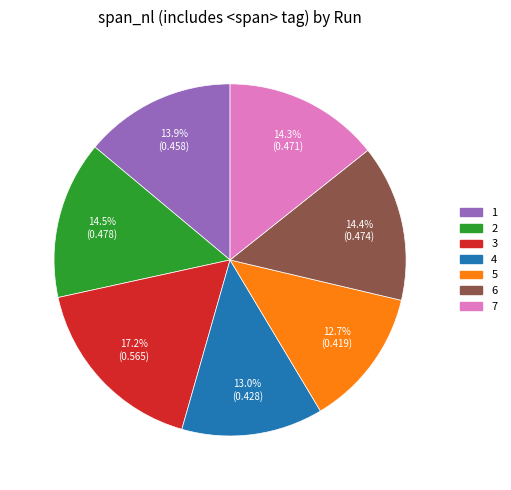

To the nearest percent, what is the average slice percentage?

14%